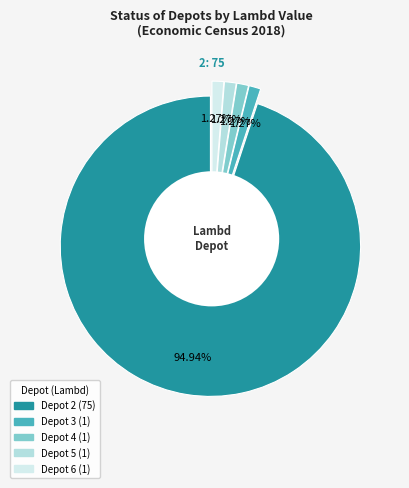

Which category has the smallest portion of the pie?

3